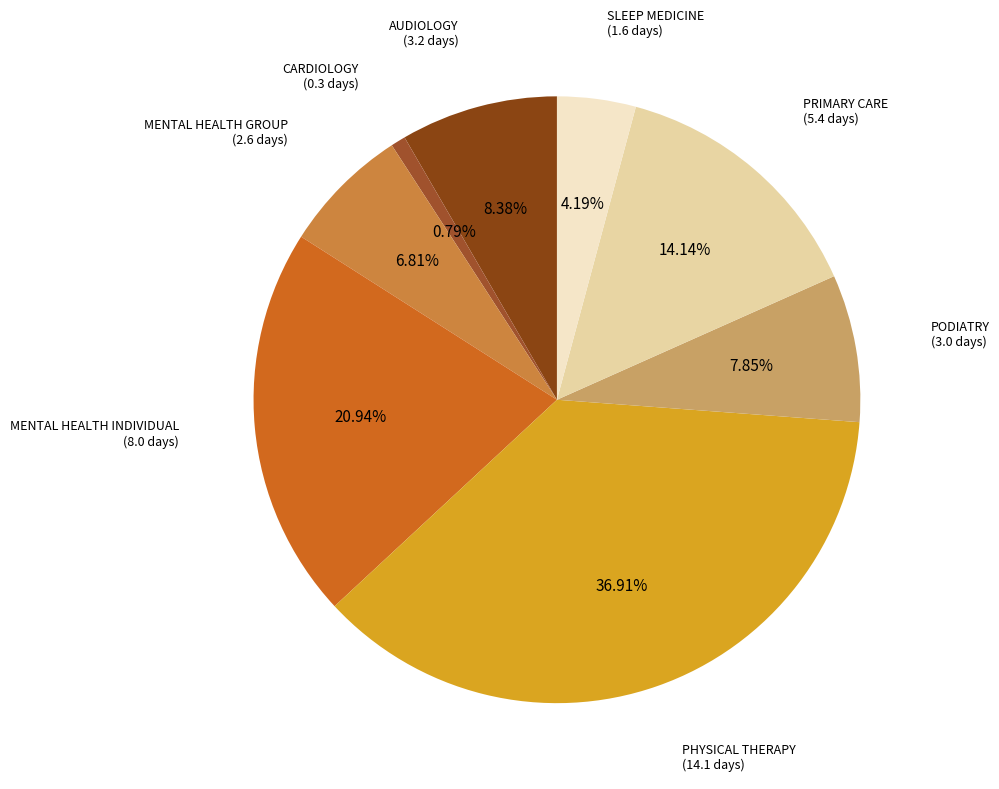

Combined, what portion of the pie is MENTAL HEALTH GROUP and CARDIOLOGY?

7.6%